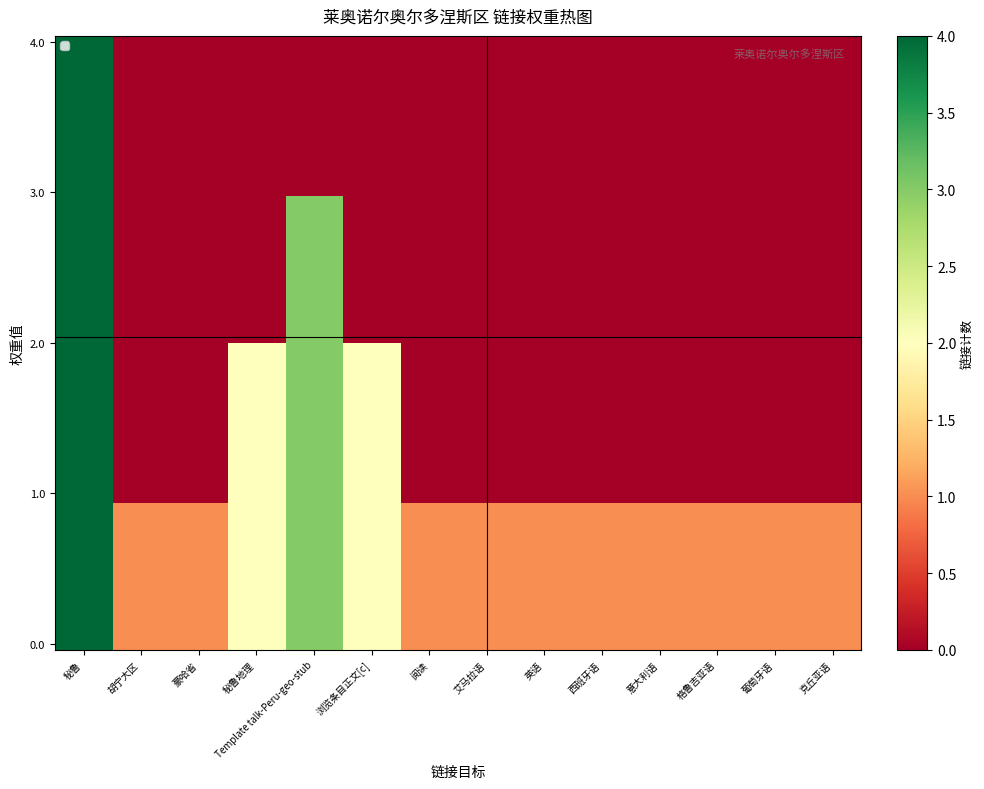

Reading right to left, extract all data points from this chart.

克丘亚语=1	葡萄牙语=1	格鲁吉亚语=1	意大利语=1	西班牙语=1	英语=1	艾马拉语=1	阅读=1	浏览条目正文[c]=2	Template talk-Peru-geo-stub=3	秘鲁地理=2	豪哈省=1	胡宁大区=1	秘鲁=4